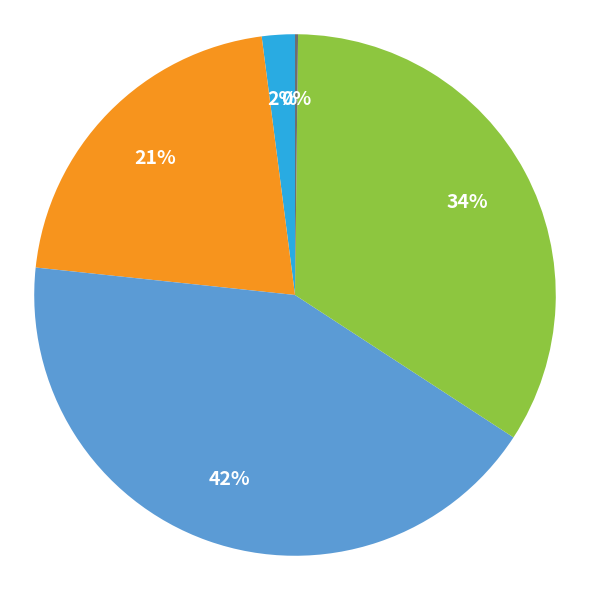

Is there a majority slice in this chart?

No